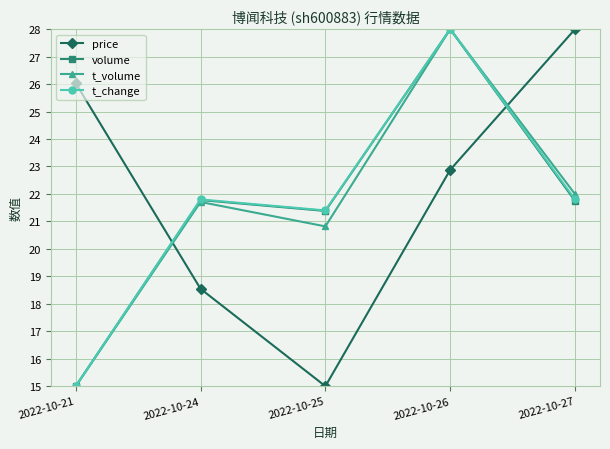

In t_volume, how many points are lower than both neighbors (excluding endpoints)?

1